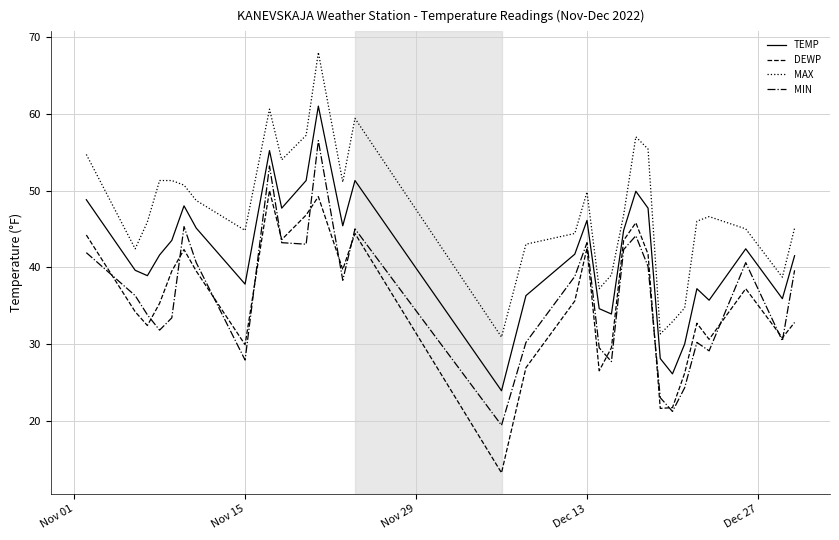

True or false: MAX and DEWP intersect in this chart.

False